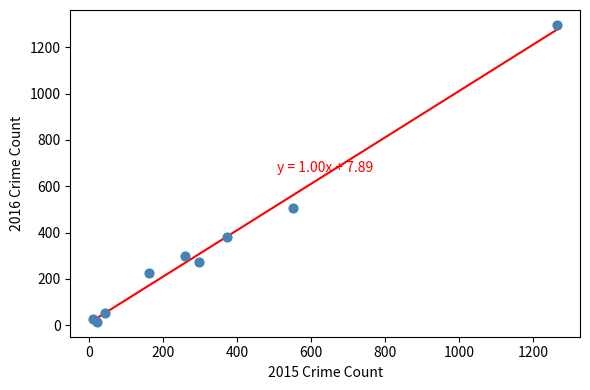

What Y value in the scatter plot is closest to 655?

505